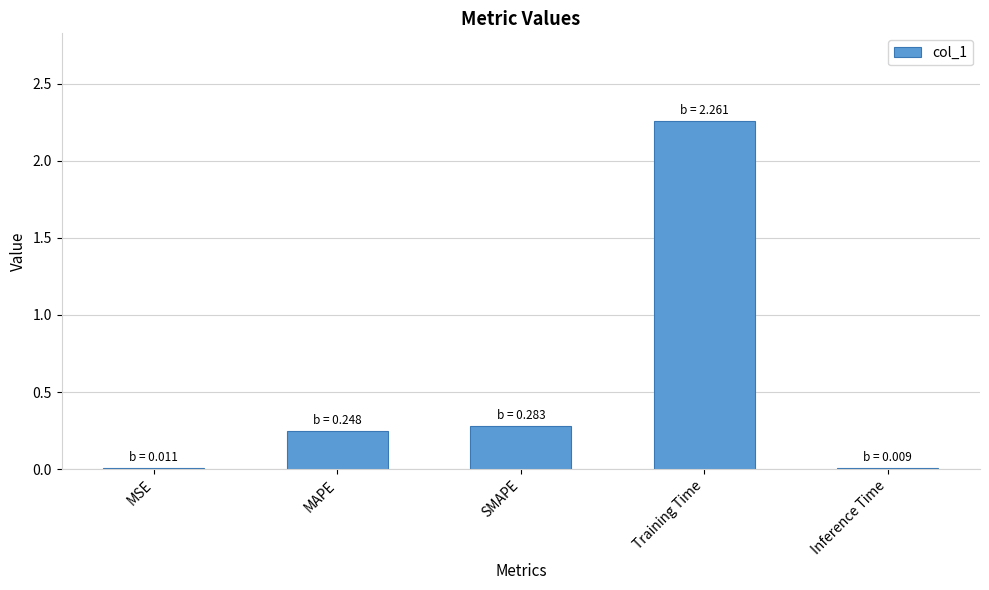

Is it true that the value at MSE is 0.0?

True